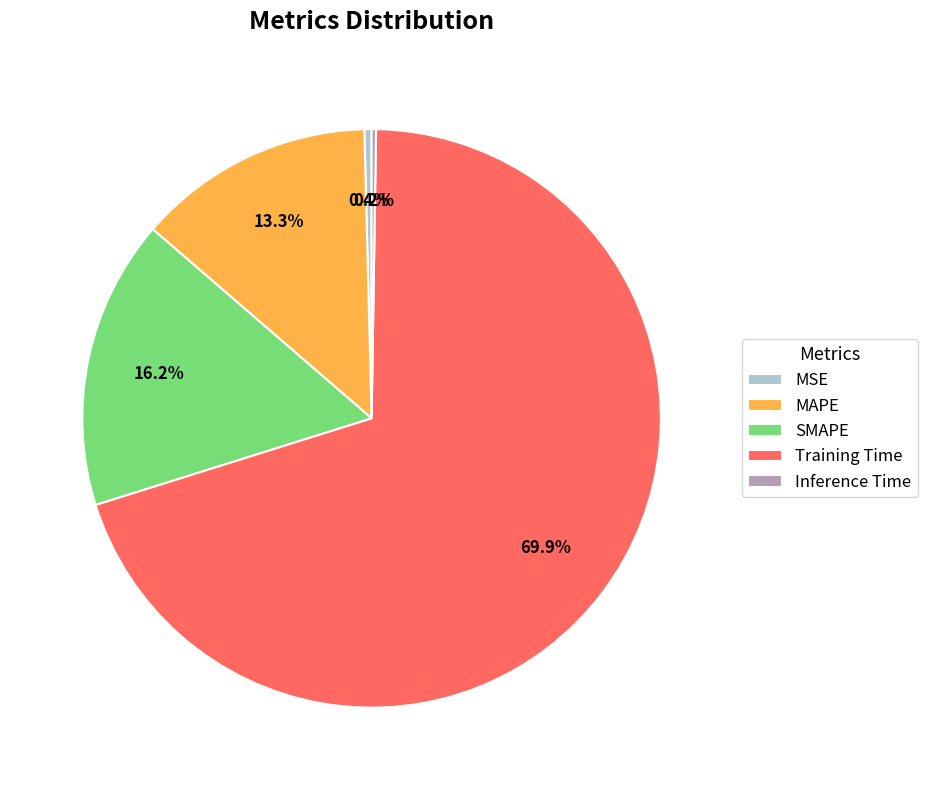

To the nearest percent, what percentage of the pie is Training Time?

70%